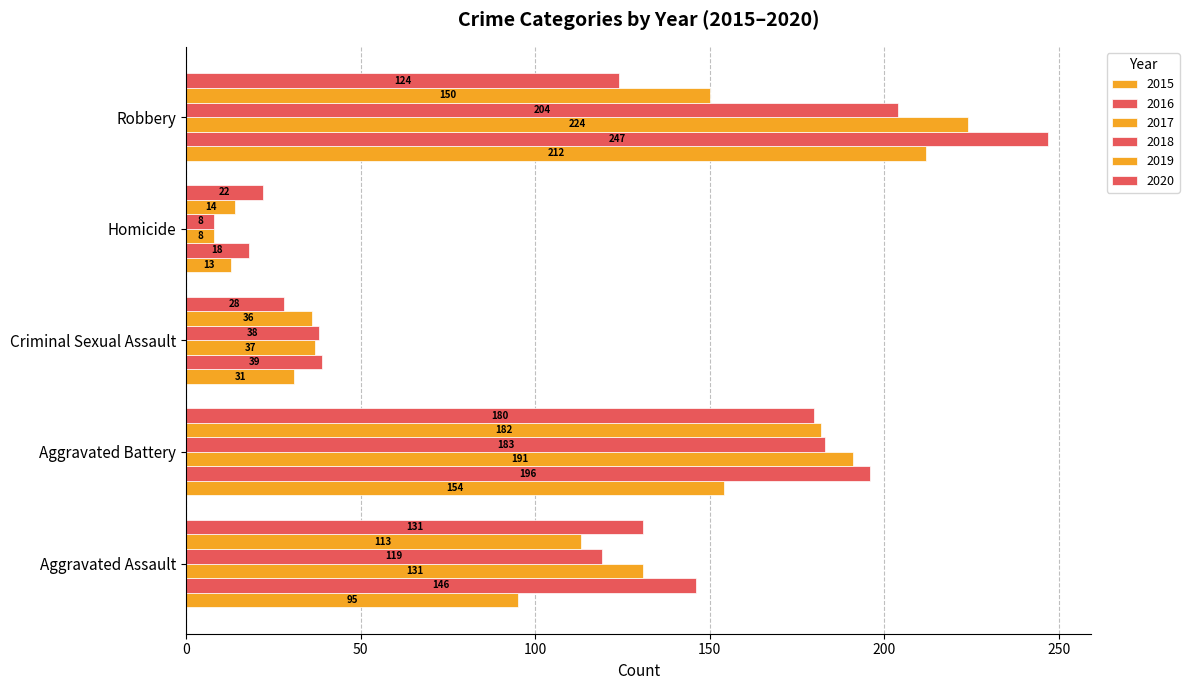

Is it true that 2018 equals 119 at Aggravated Assault?

True